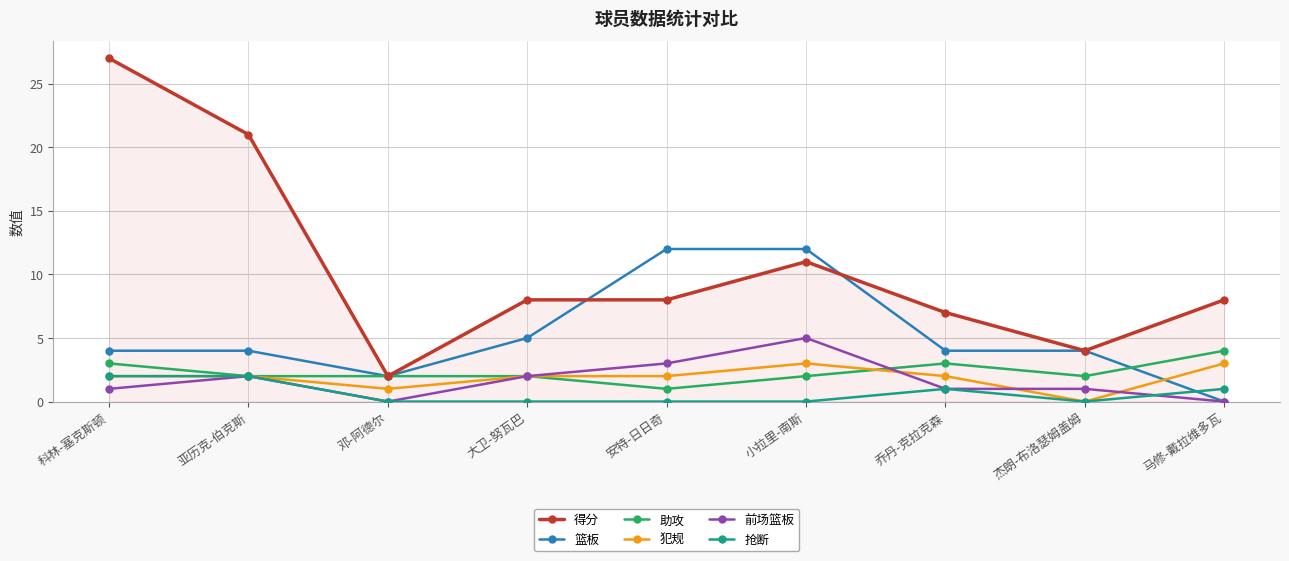

Reading right to left, what are all the values shown in this chart?

得分: 8	4	7	11	8	8	2	21	27
篮板: 0	4	4	12	12	5	2	4	4
助攻: 4	2	3	2	1	2	2	2	3
犯规: 3	0	2	3	2	2	1	2	2
前场篮板: 0	1	1	5	3	2	0	2	1
抢断: 1	0	1	0	0	0	0	2	2